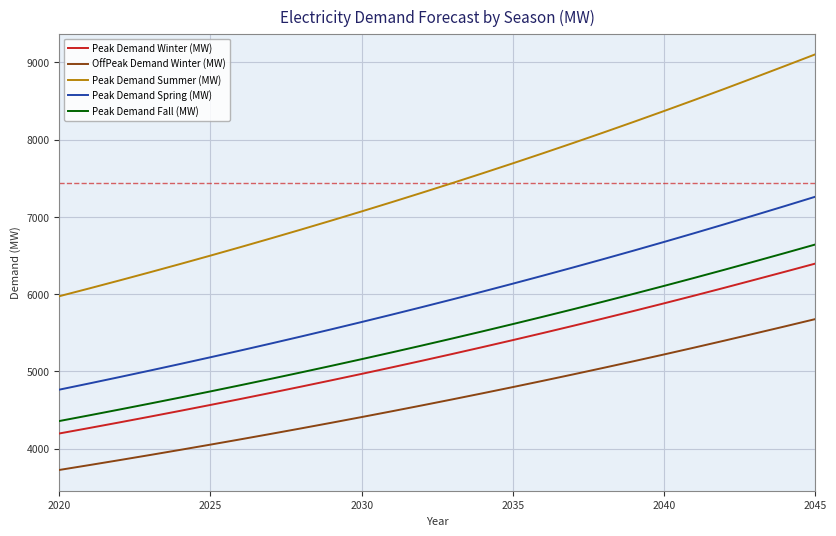

True or false: Peak Demand Winter (MW) and OffPeak Demand Winter (MW) intersect in this chart.

False